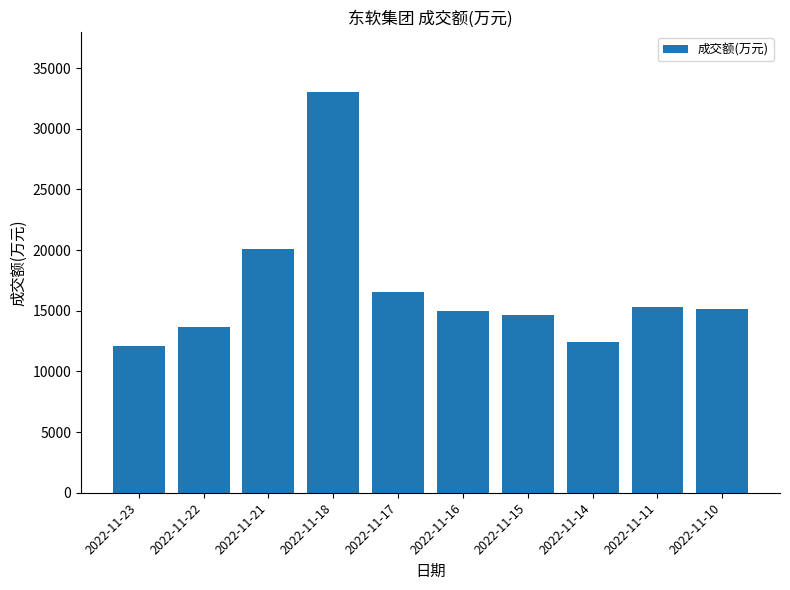

What is the difference between the values at 2022-11-14 and 2022-11-22?

1302